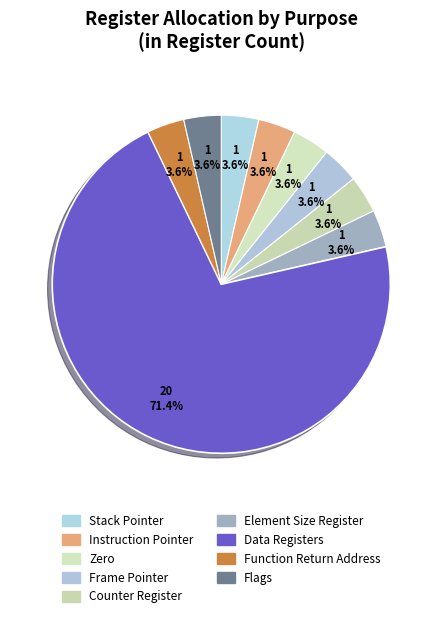

Which has a higher value, Instruction Pointer or Function Return Address?

Instruction Pointer